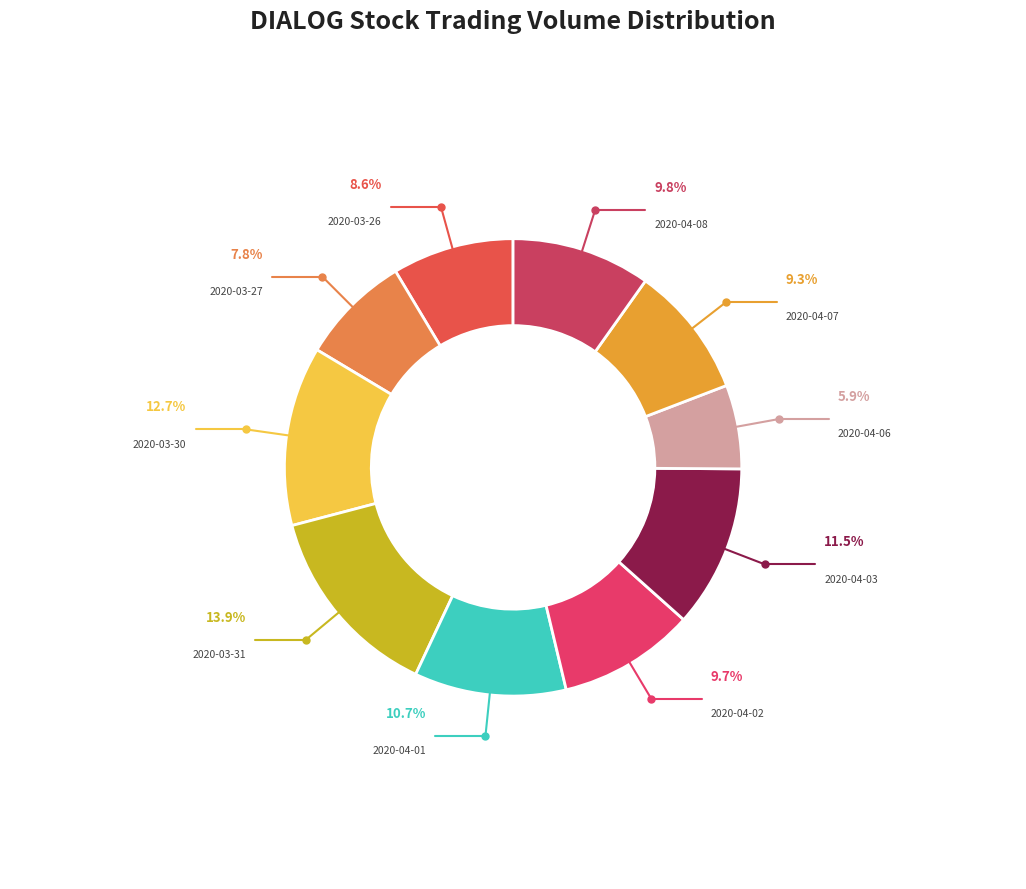

What portion of the pie excludes 2020-04-01?

89.3%